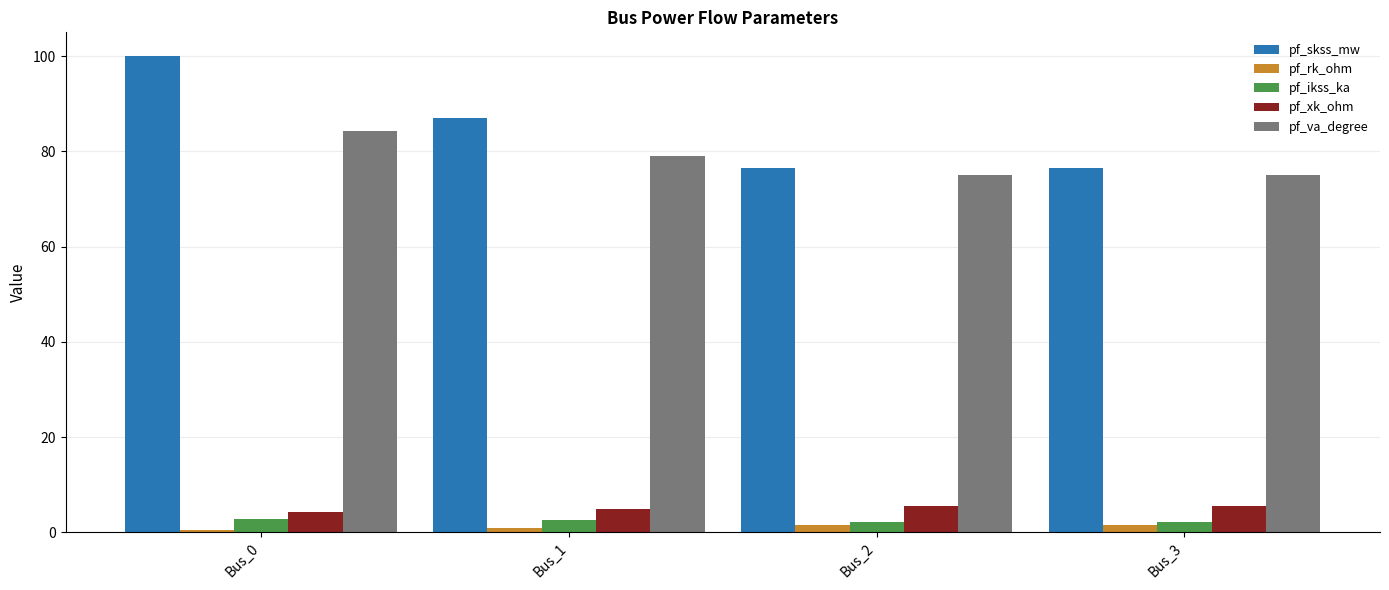

The pf_xk_ohm series shows 1.7 at Bus_2. True or false?

False